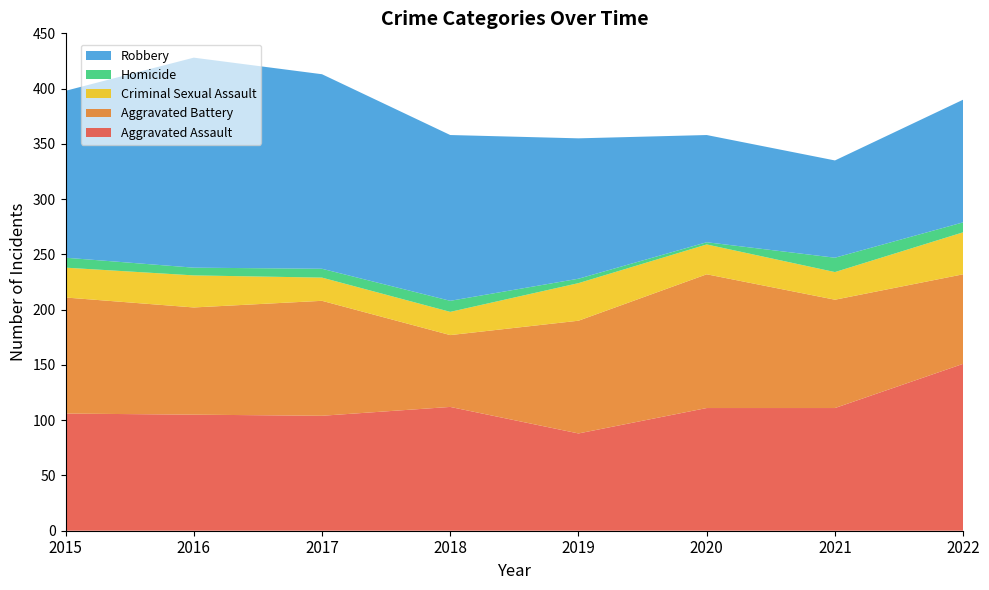

Reading left to right, what are all the values shown in this chart?

Aggravated Assault: 2015=106	2016=105	2017=104	2018=112	2019=88	2020=111	2021=111	2022=151
Aggravated Battery: 2015=105	2016=97	2017=104	2018=65	2019=102	2020=121	2021=98	2022=81
Criminal Sexual Assault: 2015=27	2016=29	2017=21	2018=21	2019=34	2020=27	2021=25	2022=38
Homicide: 2015=9	2016=7	2017=8	2018=10	2019=4	2020=2	2021=13	2022=9
Robbery: 2015=151	2016=190	2017=176	2018=150	2019=127	2020=97	2021=88	2022=111